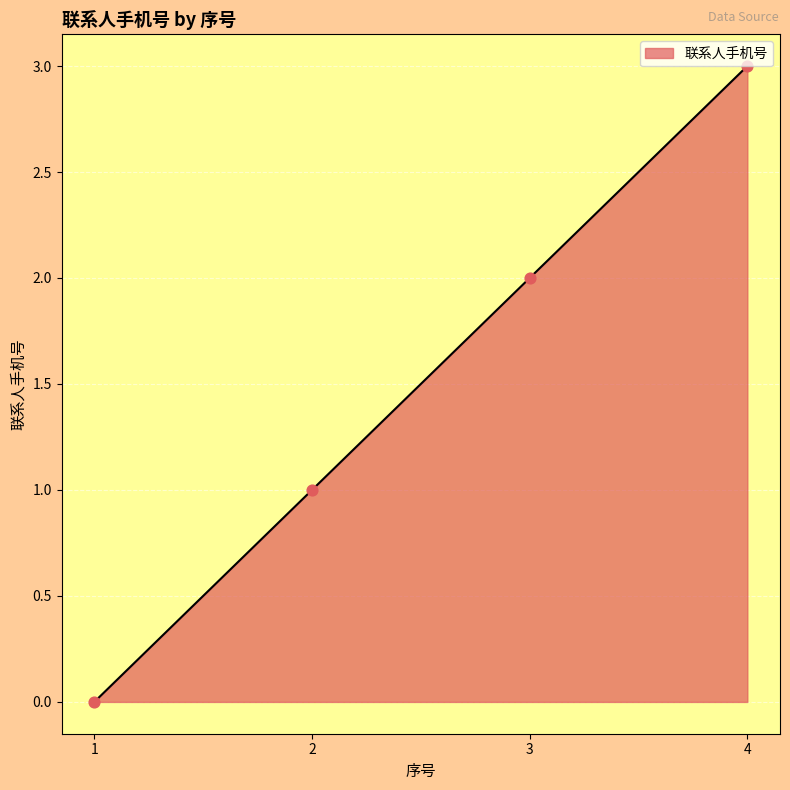

What is the ratio of the value at 3 to the value at 2?

2.0